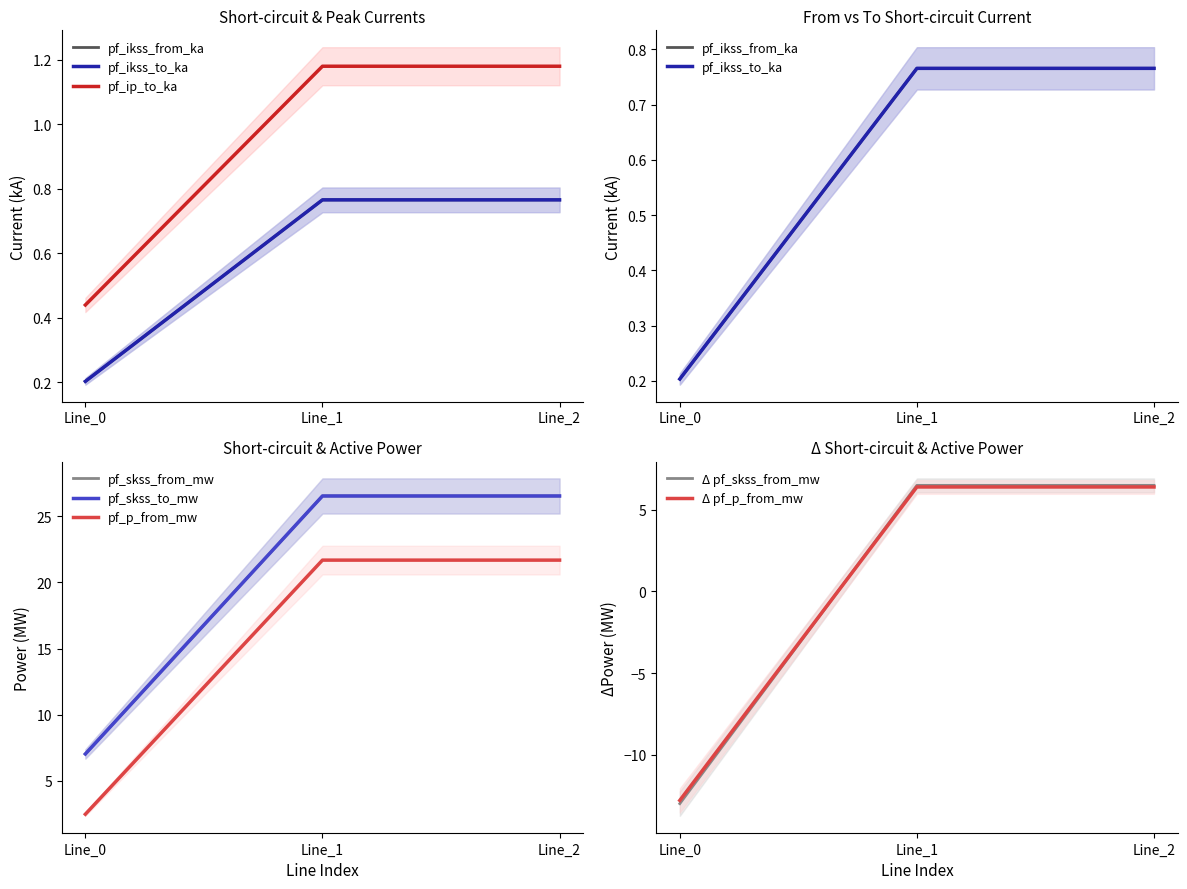

At which label does Δ pf_p_from_mw first exceed 6?

Line_1